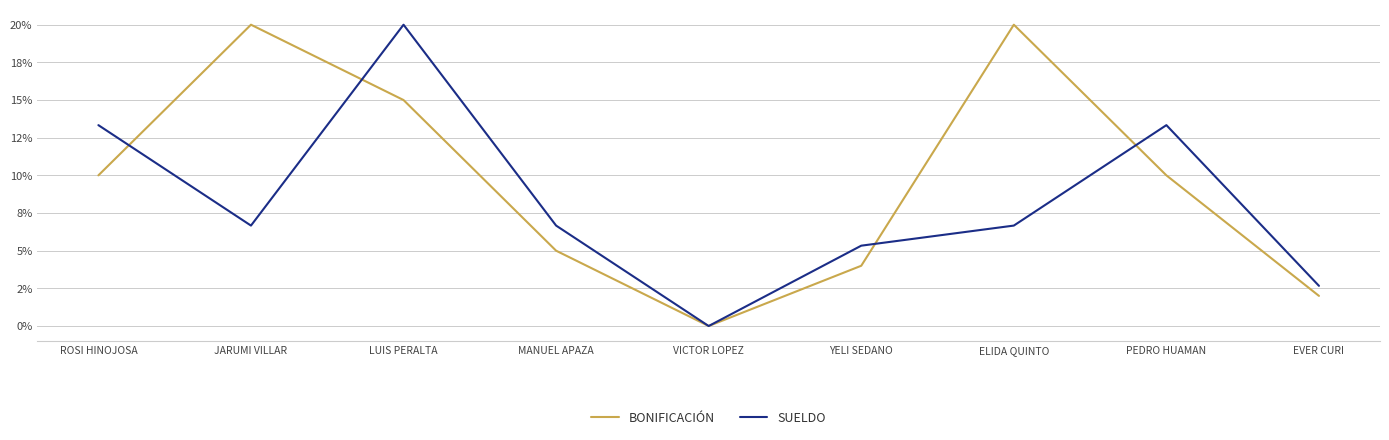

What are all the series names shown in the legend?

BONIFICACIÓN, SUELDO